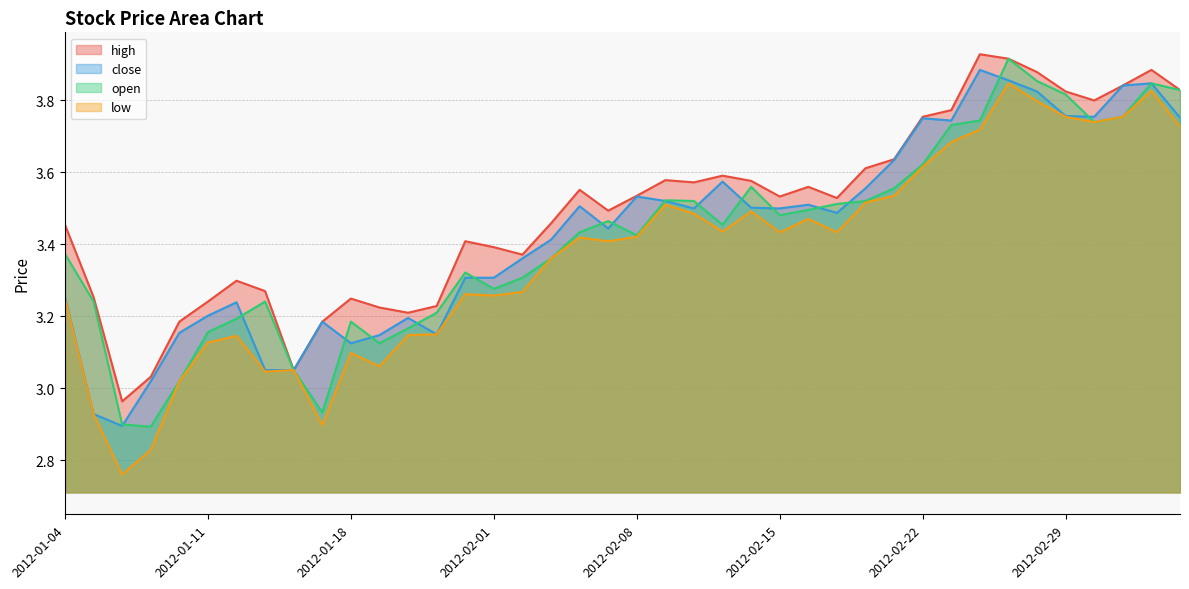

What is the approximate value of low at 2012-01-18?

3.1